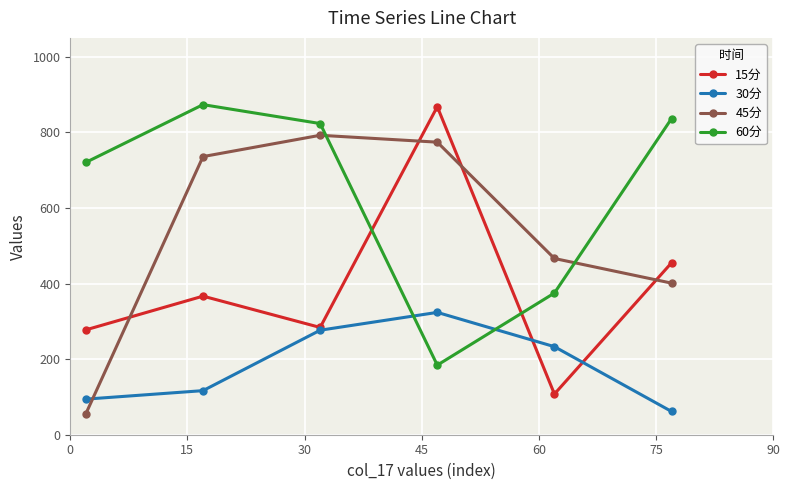

What is the maximum value shown in the chart?

873.4